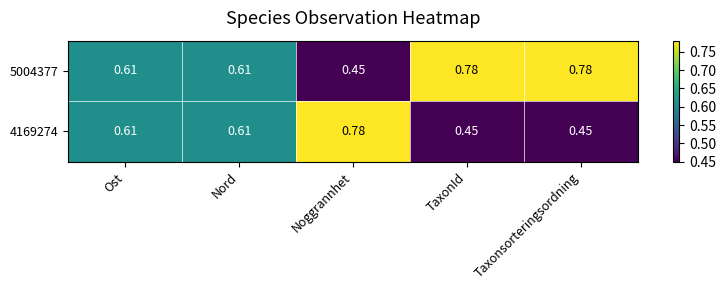

At which label is 5004377 closest to 0?

Noggrannhet